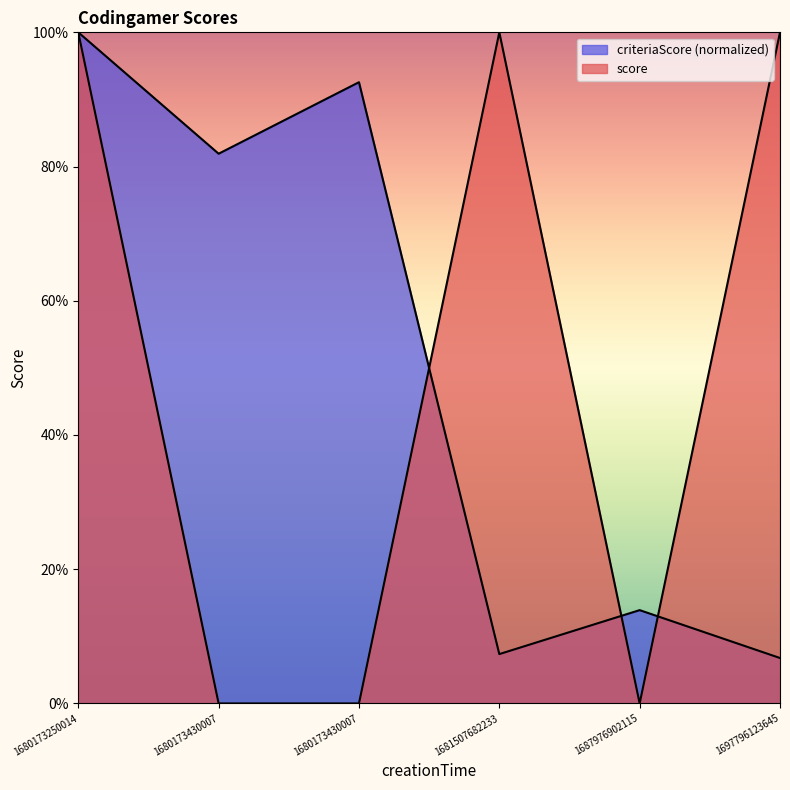

Count the number of categories in the chart.

6